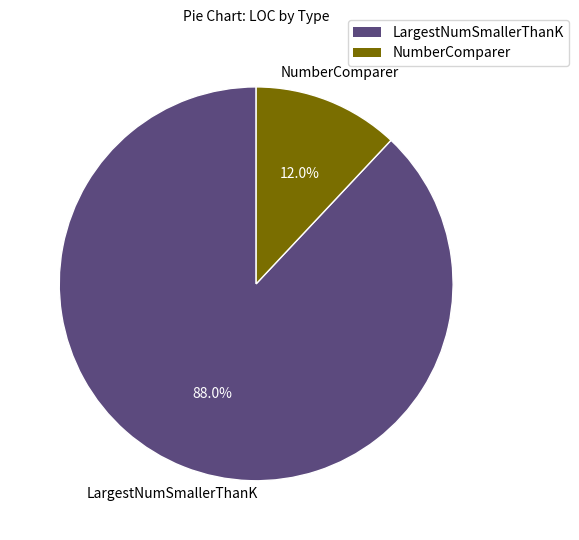

Approximately how many times larger is the value at LargestNumSmallerThanK compared to NumberComparer?

7.3